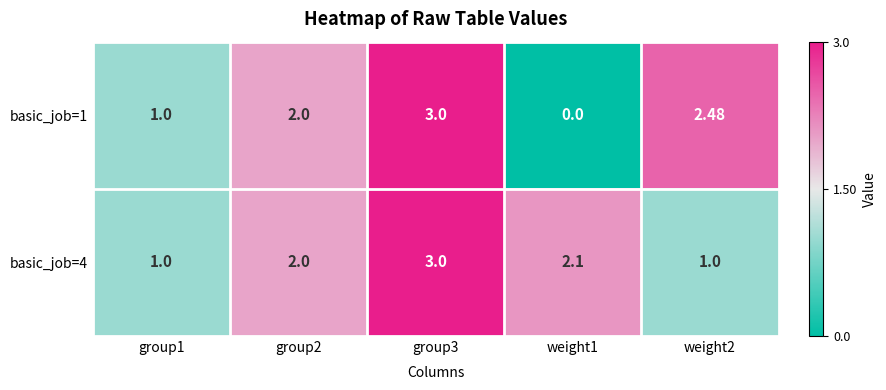

Is the value of basic_job=4 at group1 greater than the value of basic_job=1 at group2?

No